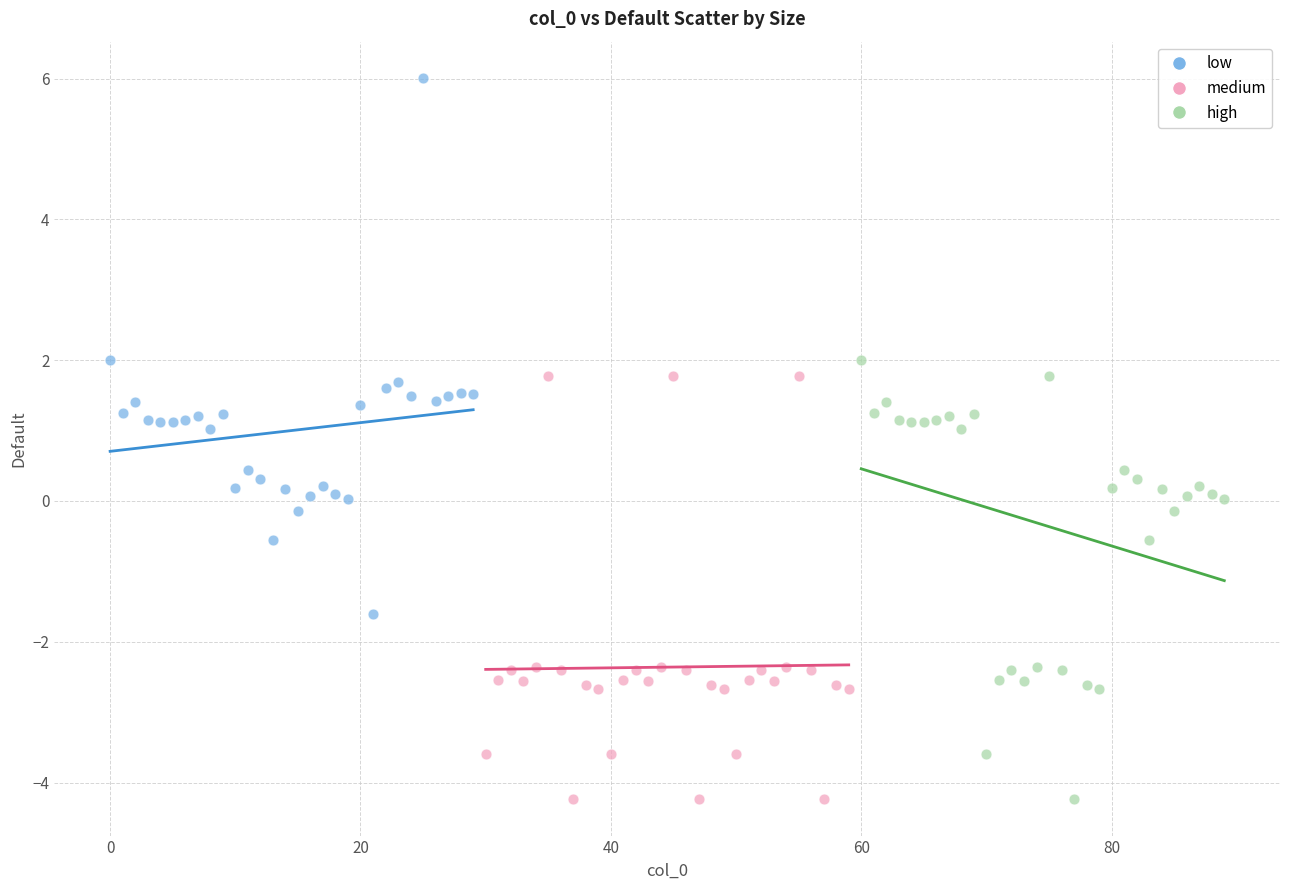

What are all the series names shown in the legend?

low, medium, high